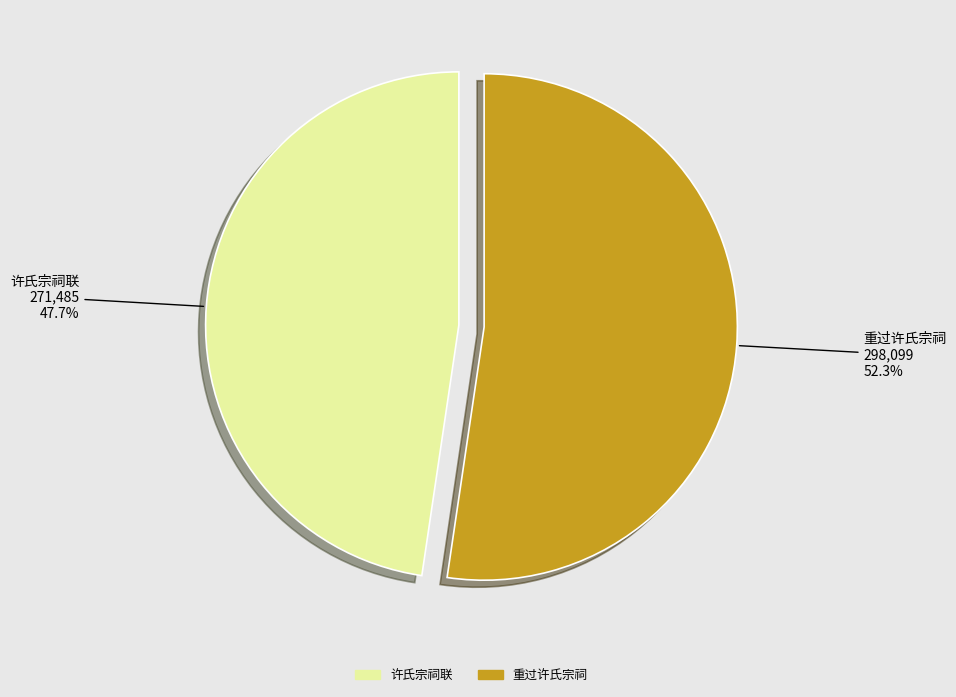

What is the total percentage of 重过许氏宗祠 and 许氏宗祠联?

100.0%